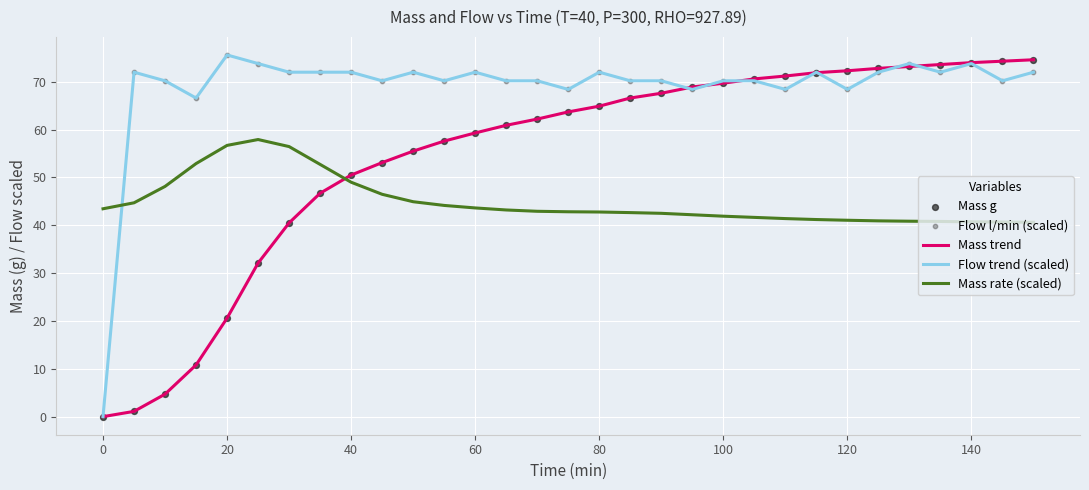

Rank the series by their average value, from highest to lowest.

Flow trend (scaled), Mass trend, Mass rate (scaled)